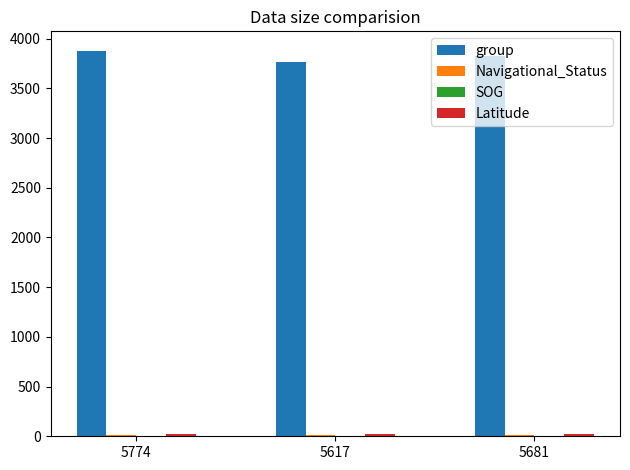

What is the sum of all group values?

11472.0